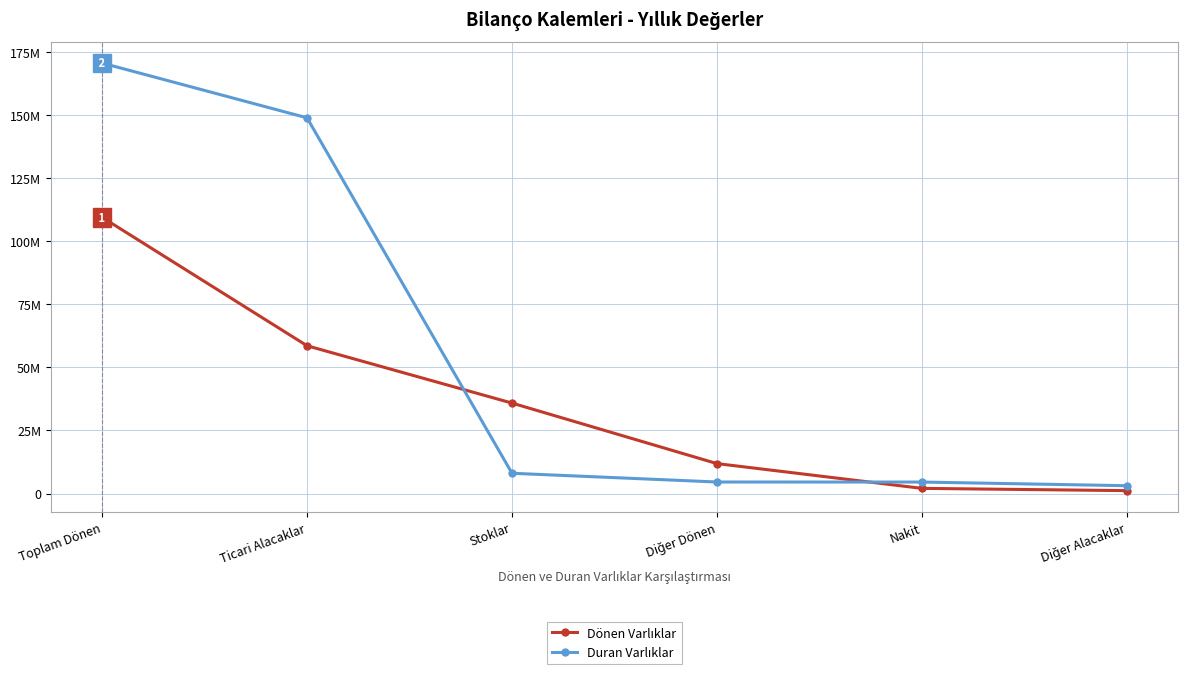

What is the sum of all Dönen Varlıklar values?

218852196